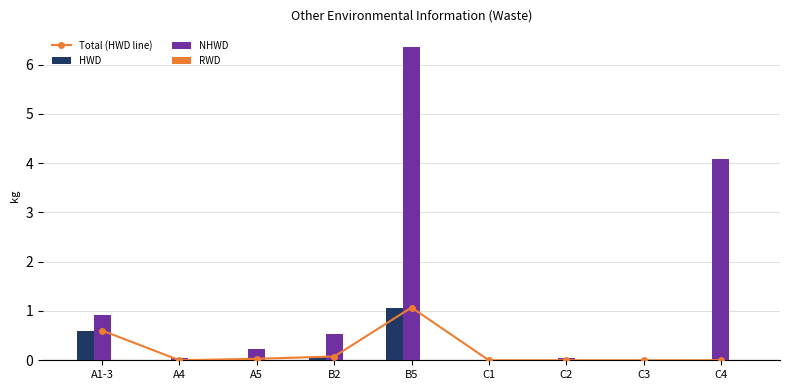

Is it true that HWD equals 0.0 at C2?

False